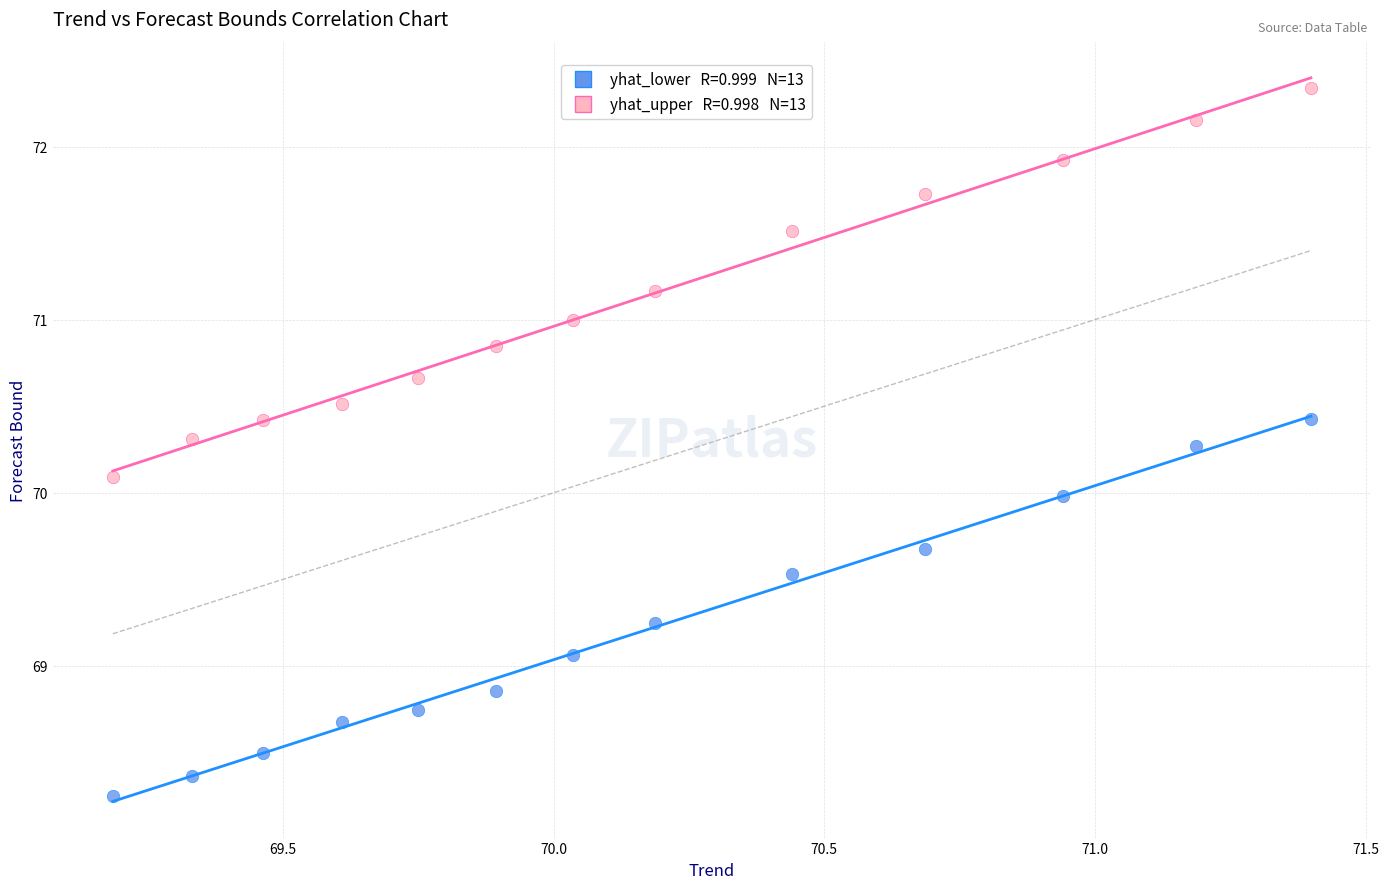

Across all data points, what is the range of X values (max minus min)?

2.2